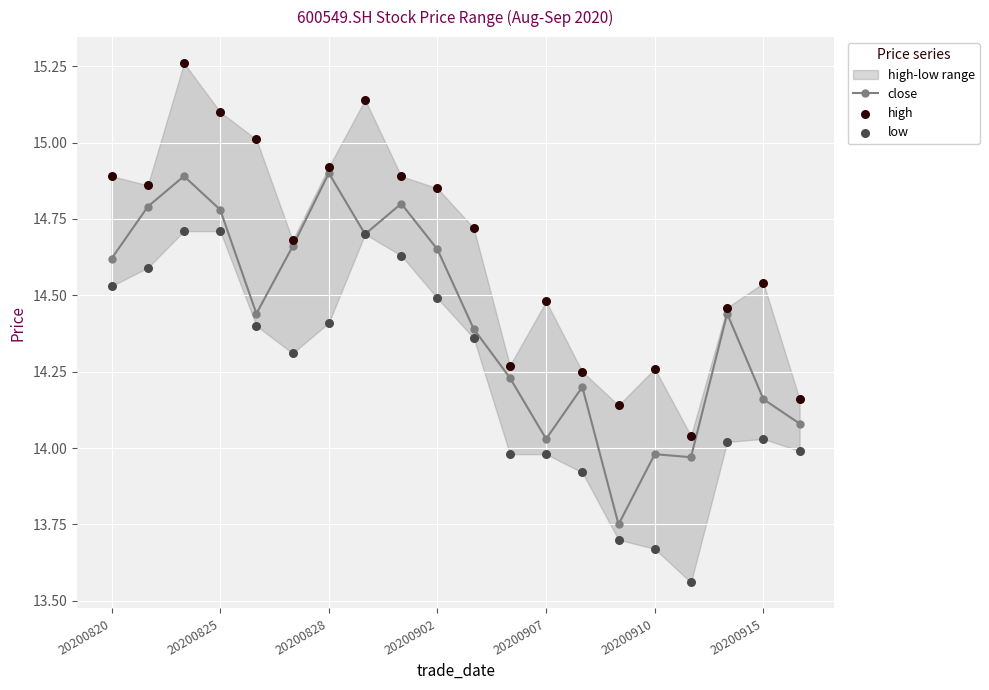

Which series has the largest total across all categories?

high